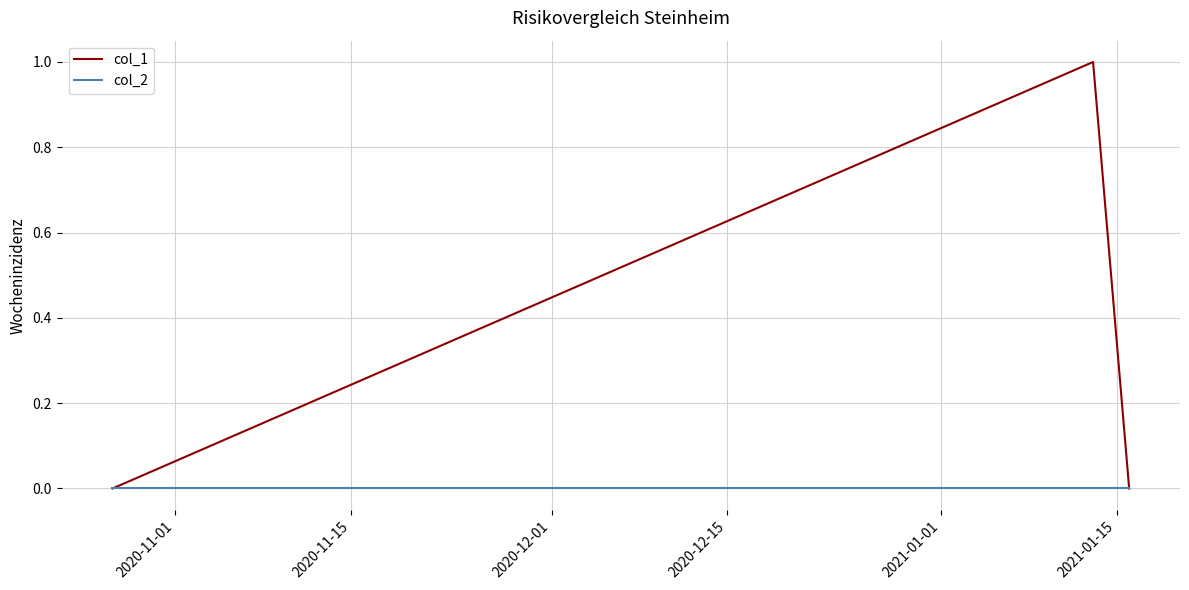

Which series has the largest total across all categories?

col_1